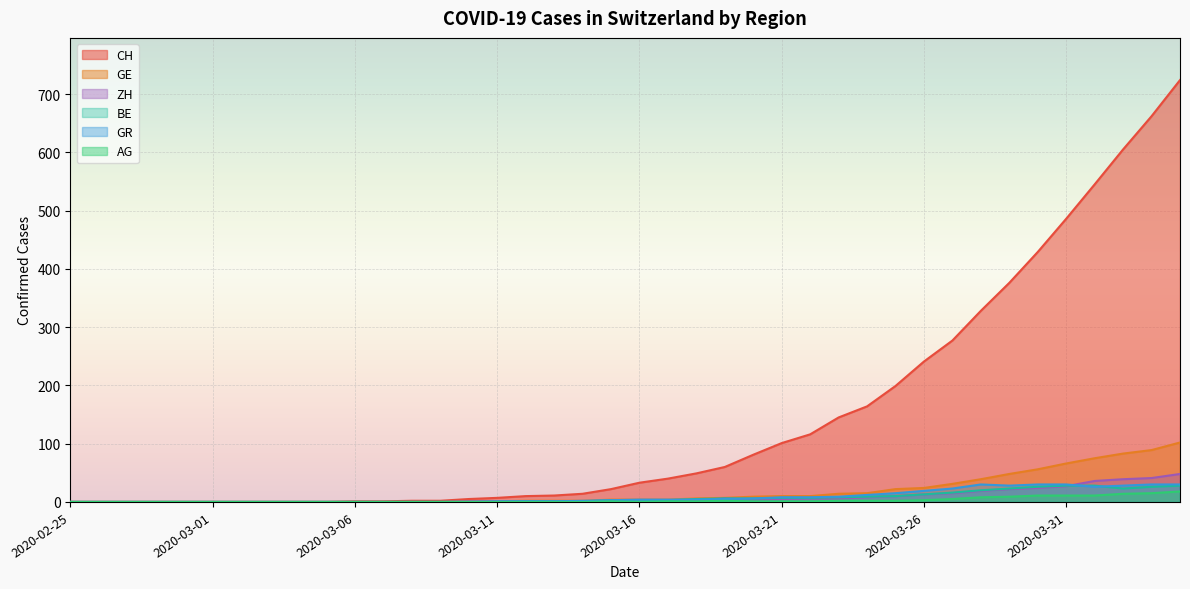

Is the value of ZH at 2020-04-02 greater than the value of AG at 2020-04-03?

Yes